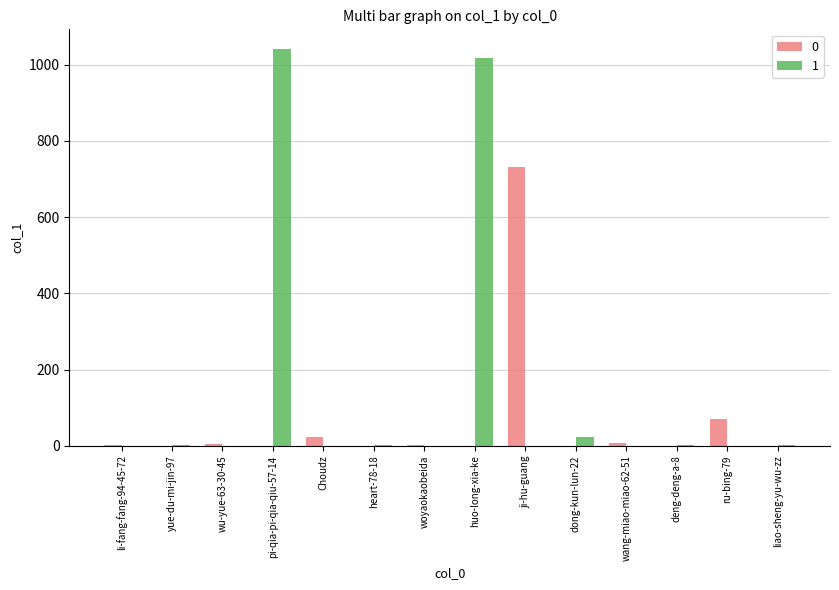

What is the maximum value shown in the chart?

1041